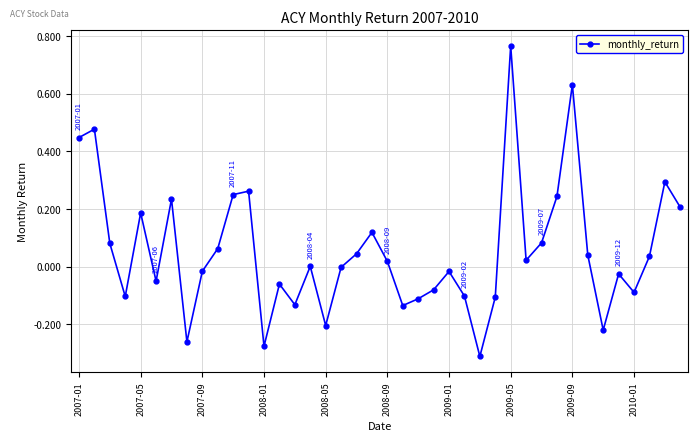

How many interior local valleys (lower than both neighbors) does the data have?

11